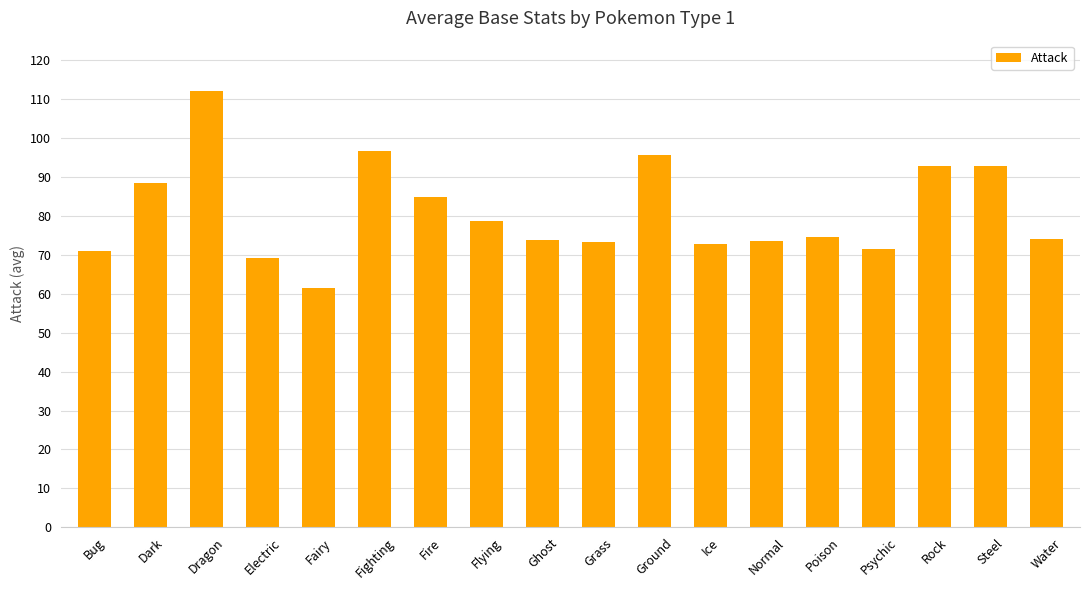

What is the ratio of the value at Fire to the value at Rock?

0.9